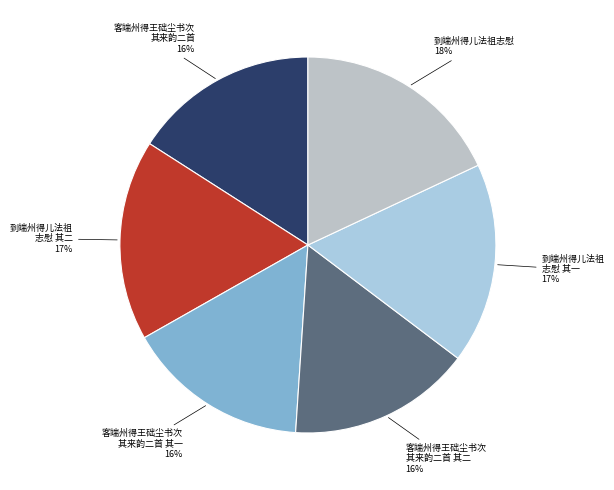

Count the number of slices in the pie.

6